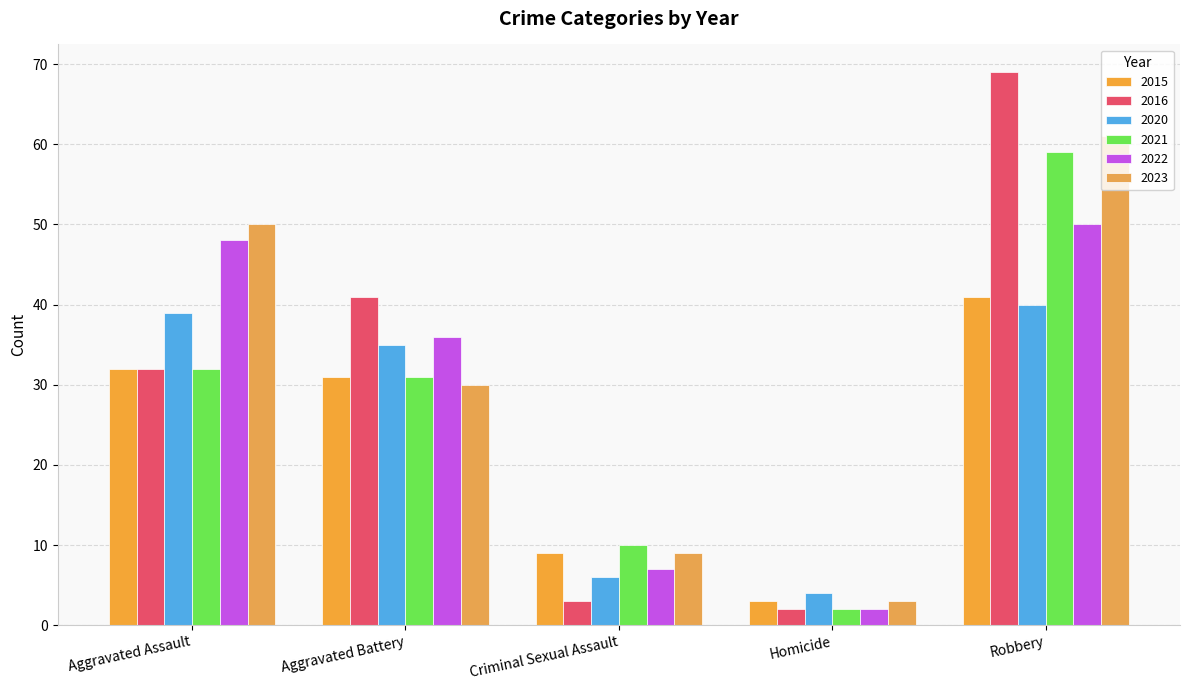

Count the number of categories in the chart.

5